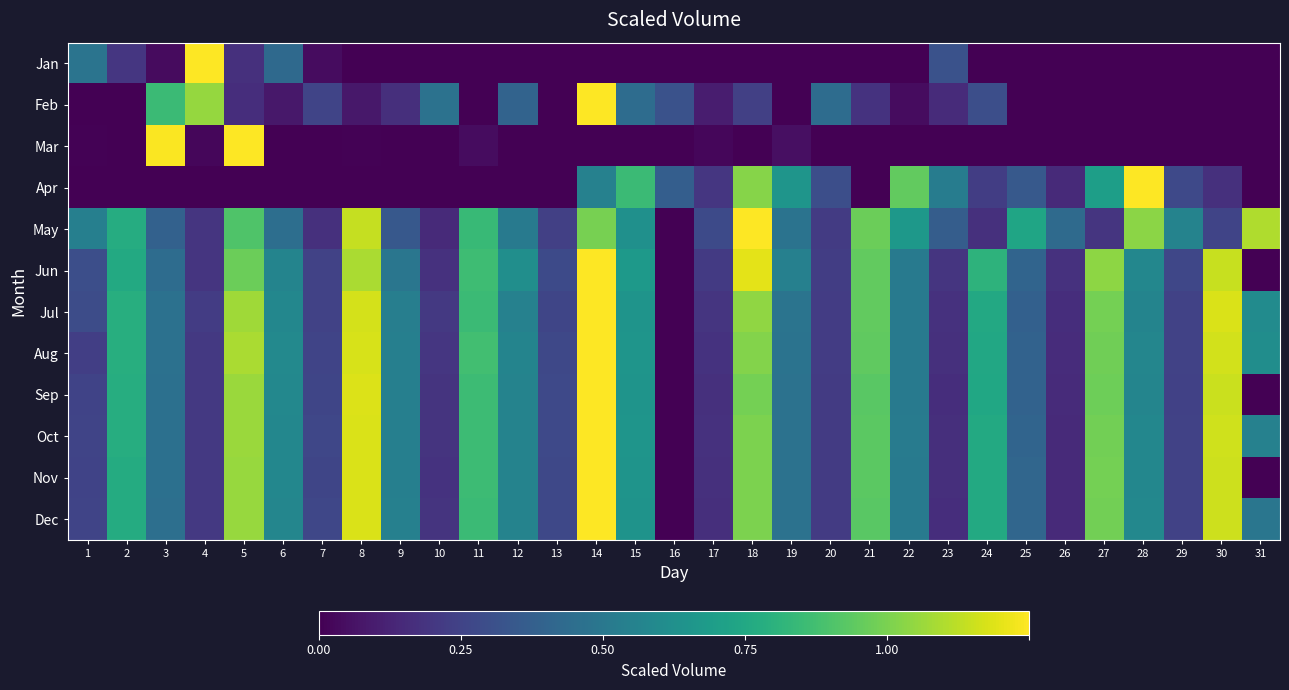

Which series has the largest range (max minus min)?

Jan